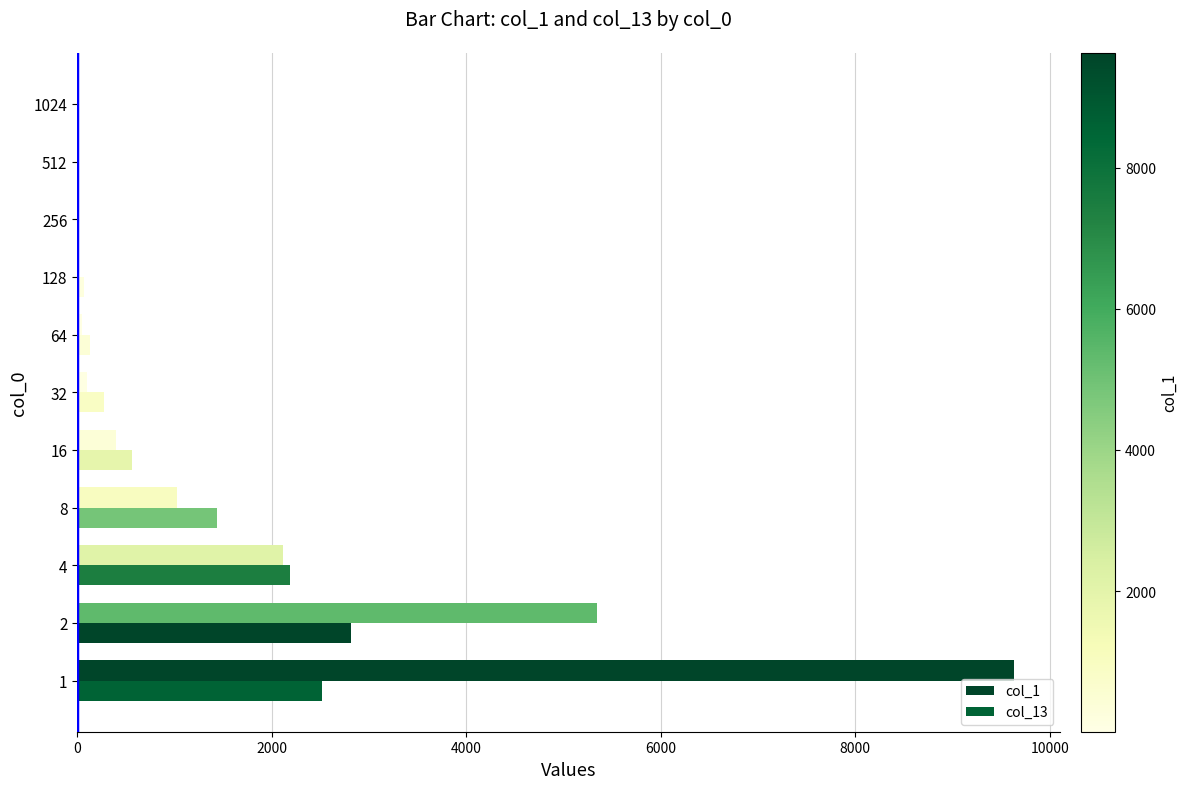

Count the number of data series in this chart.

2